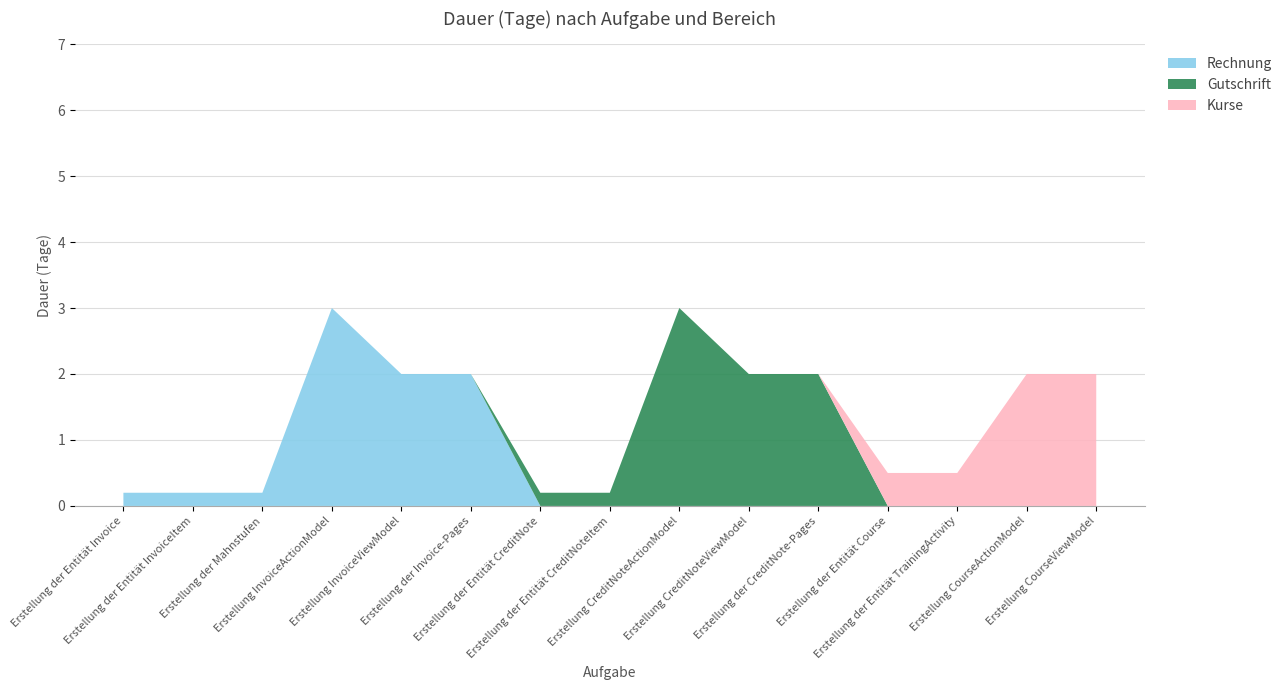

Reading right to left, transcribe all the data shown in this chart.

Rechnung: 0.0	0.0	0.0	0.0	0.0	0.0	0.0	0.0	0.0	2.0	2.0	3.0	0.2	0.2	0.2
Gutschrift: 0.0	0.0	0.0	0.0	2.0	2.0	3.0	0.2	0.2	0.0	0.0	0.0	0.0	0.0	0.0
Kurse: 2.0	2.0	0.5	0.5	0.0	0.0	0.0	0.0	0.0	0.0	0.0	0.0	0.0	0.0	0.0